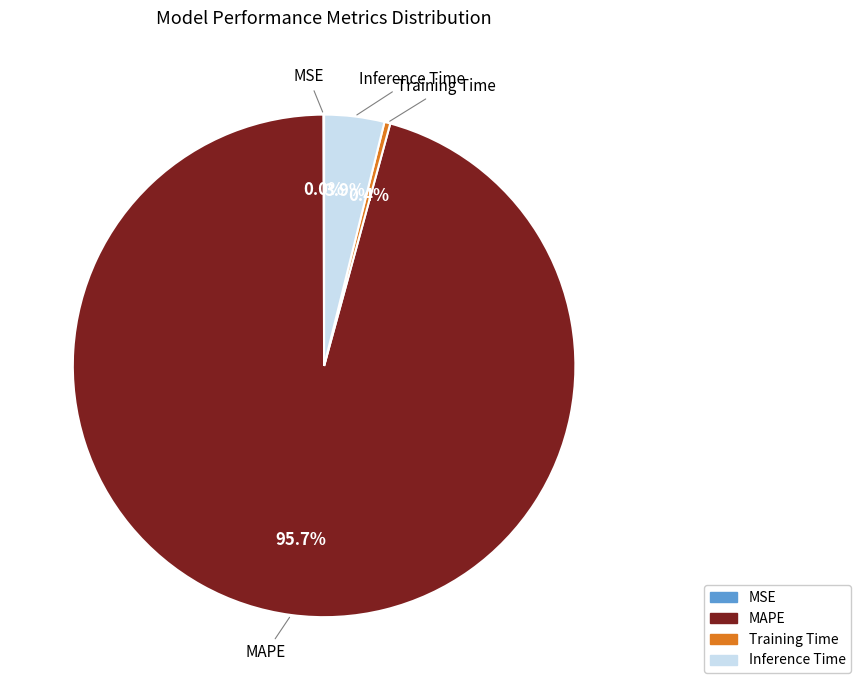

Is MAPE the majority of the pie?

Yes